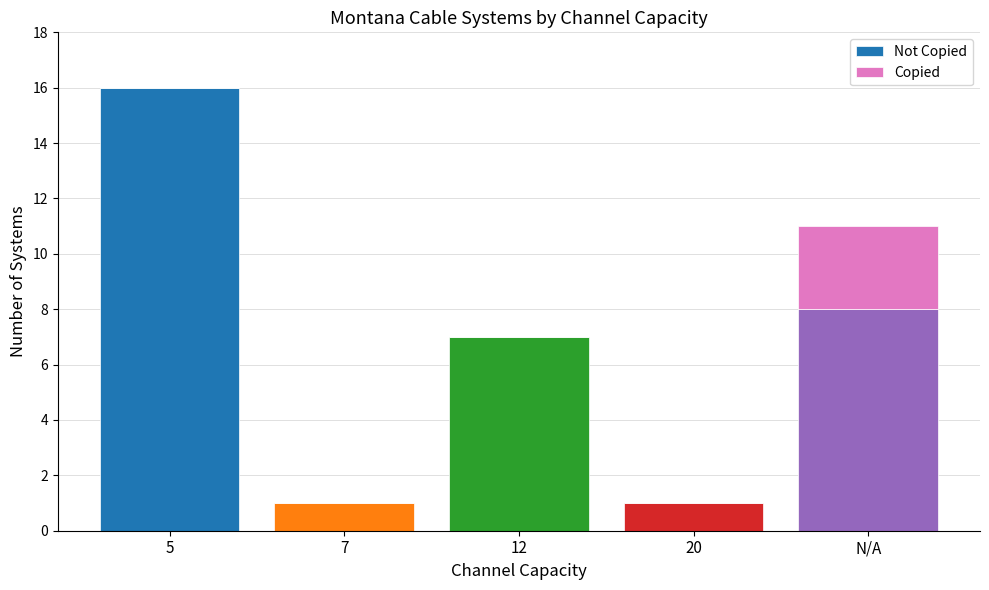

At which category is the sum across all series the highest?

5